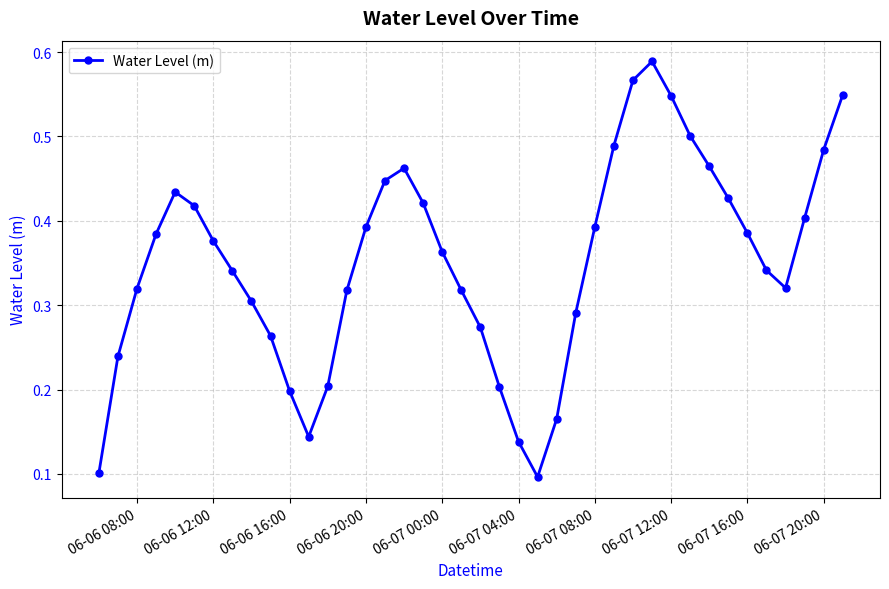

Count the values in the range 0 to 1.

40